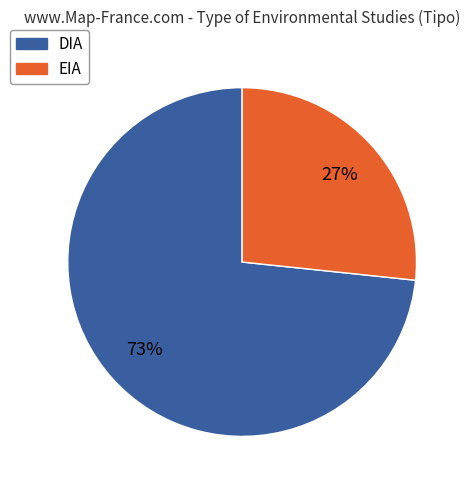

To the nearest percent, what is the average slice percentage?

50%